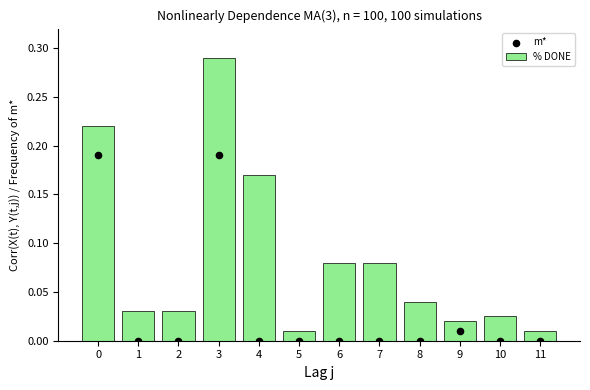

Which series contains the highest Y value?

% DONE